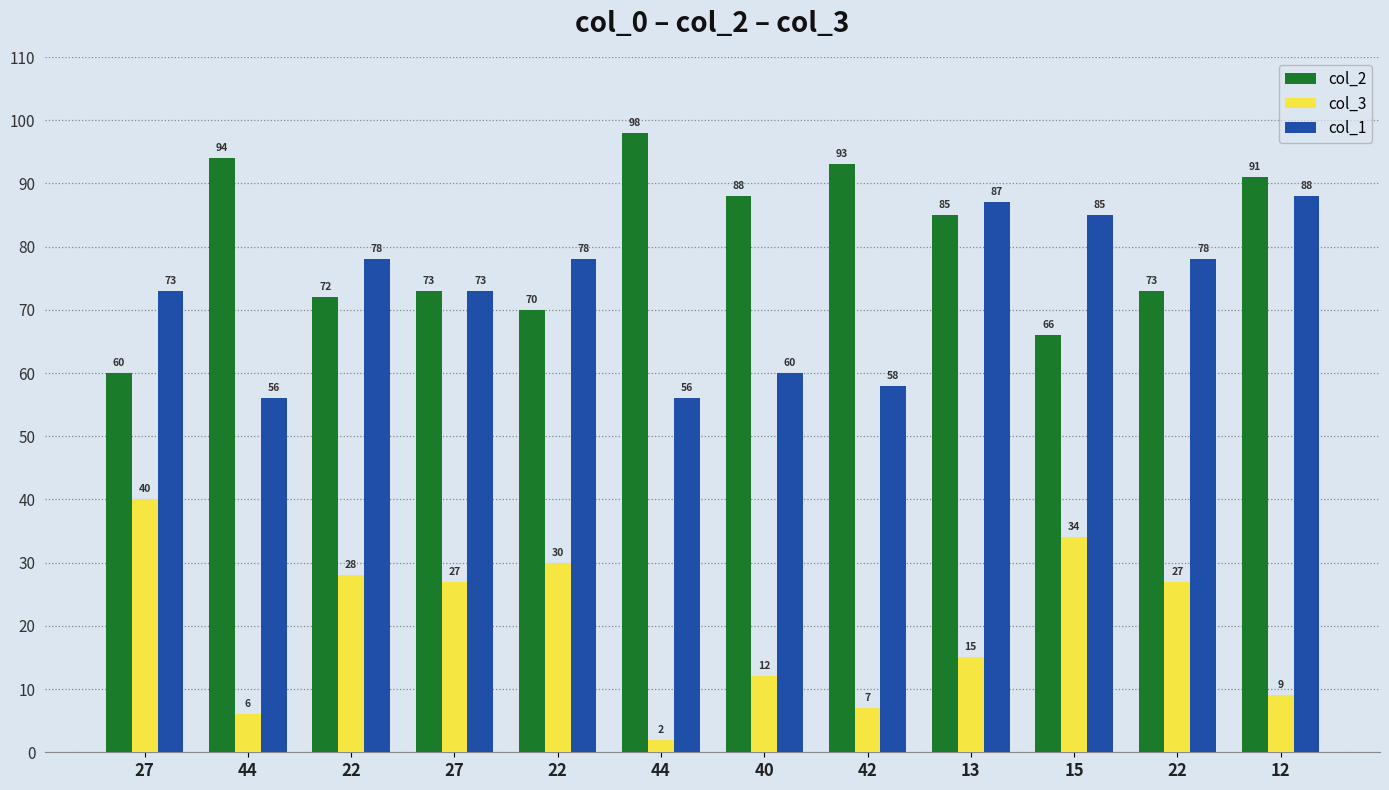

At which label does col_1 first exceed 78?

13